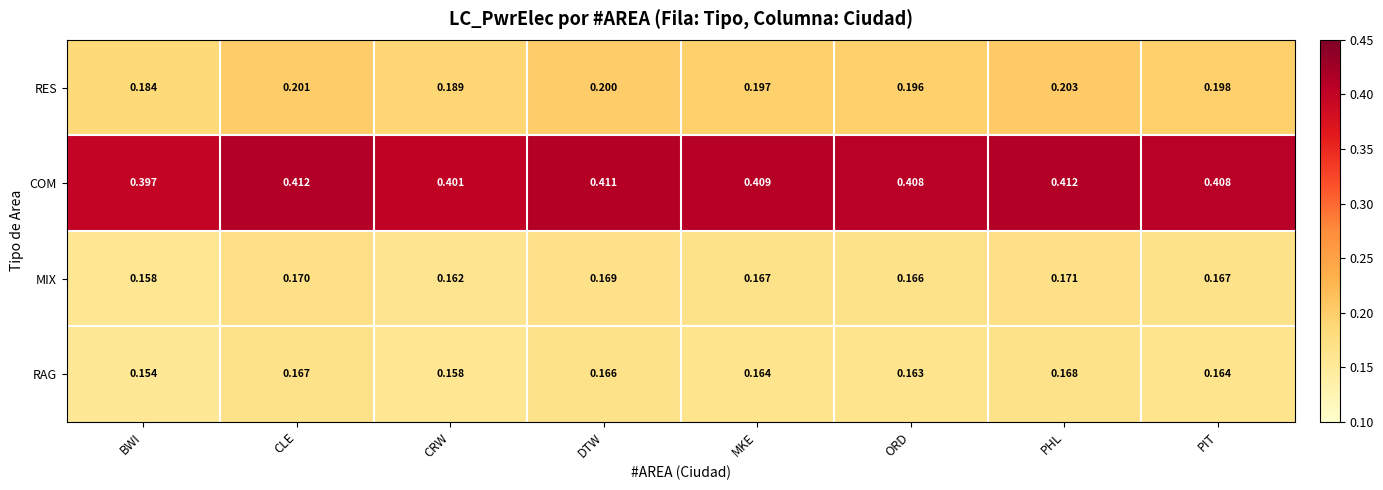

Rank the series at PHL from lowest to highest value.

RAG, MIX, RES, COM